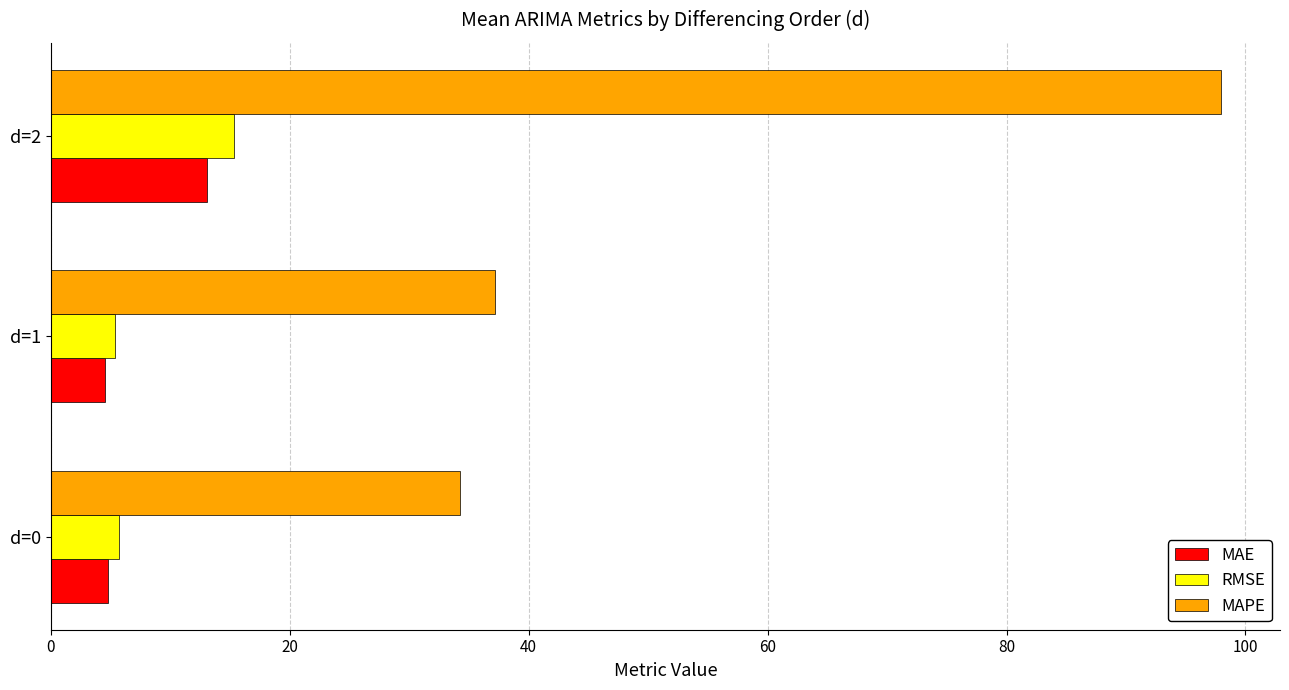

Which series has the widest spread of values?

MAPE